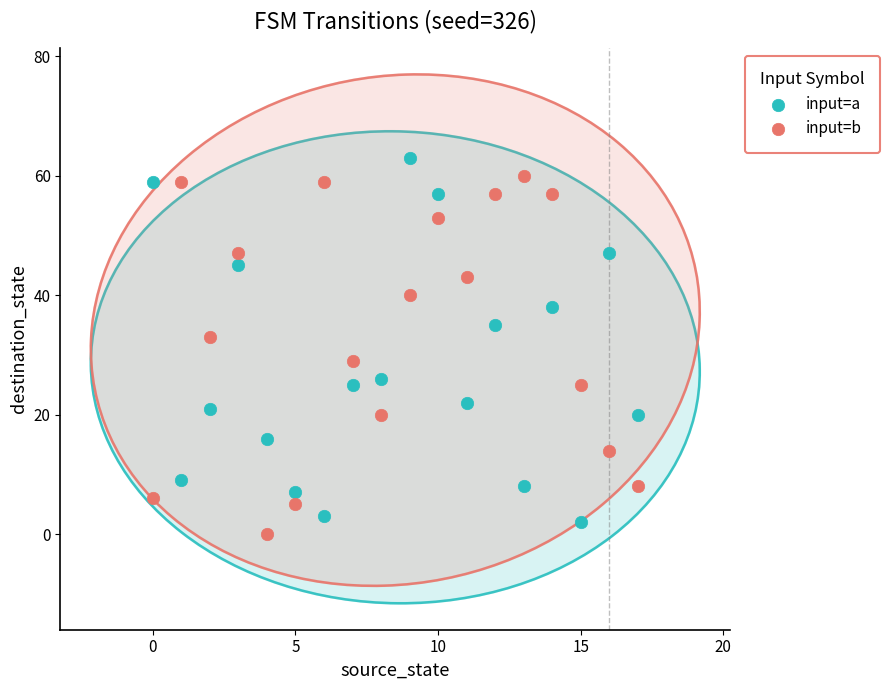

In the input=b series, what Y value is closest to 30?

29